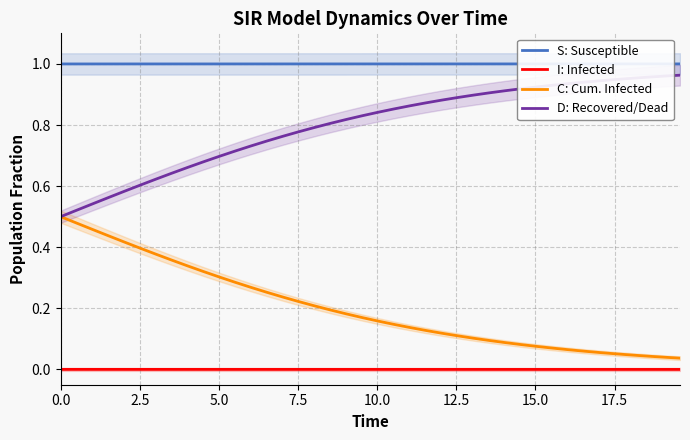

Does the chart have visible grid lines?

Yes